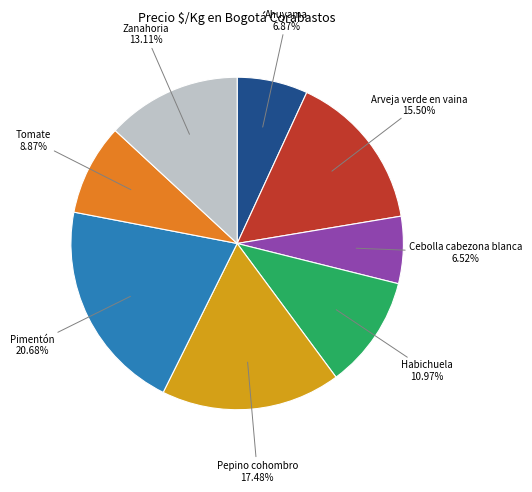

How many segments does this pie chart have?

8